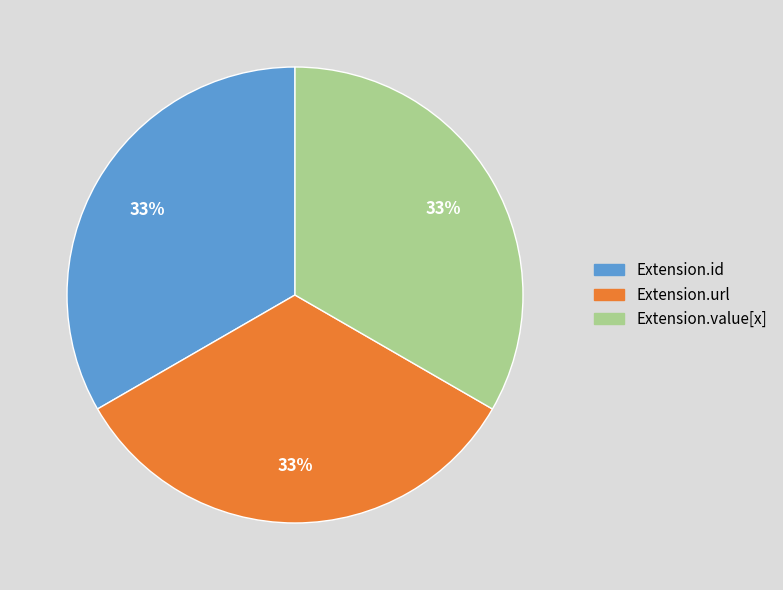

True or false: Extension.id accounts for 15% of the total.

False